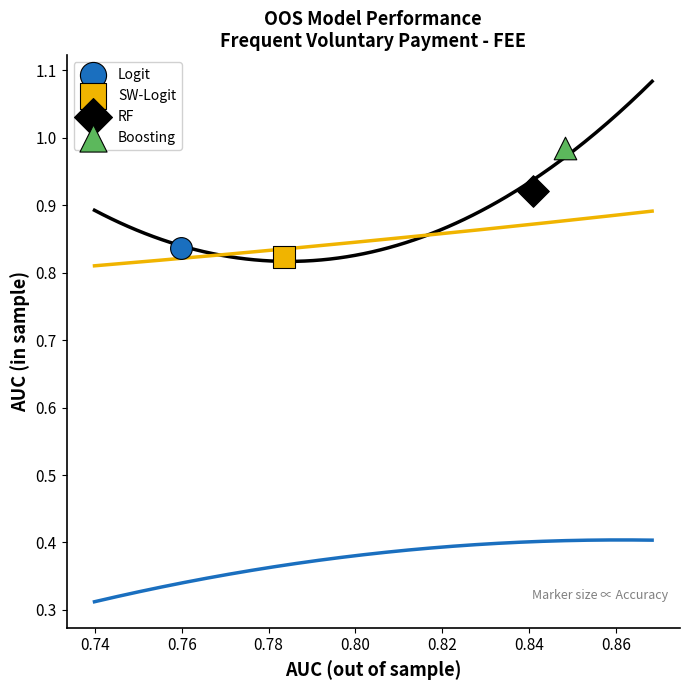

What are all the series names shown in the legend?

Logit, SW-Logit, RF, Boosting